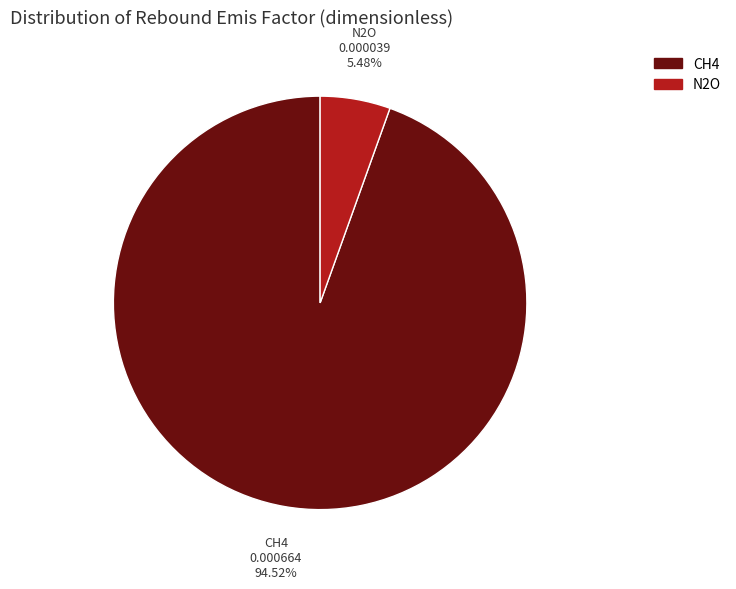

What percentage do N2O and CH4 together represent?

100.0%